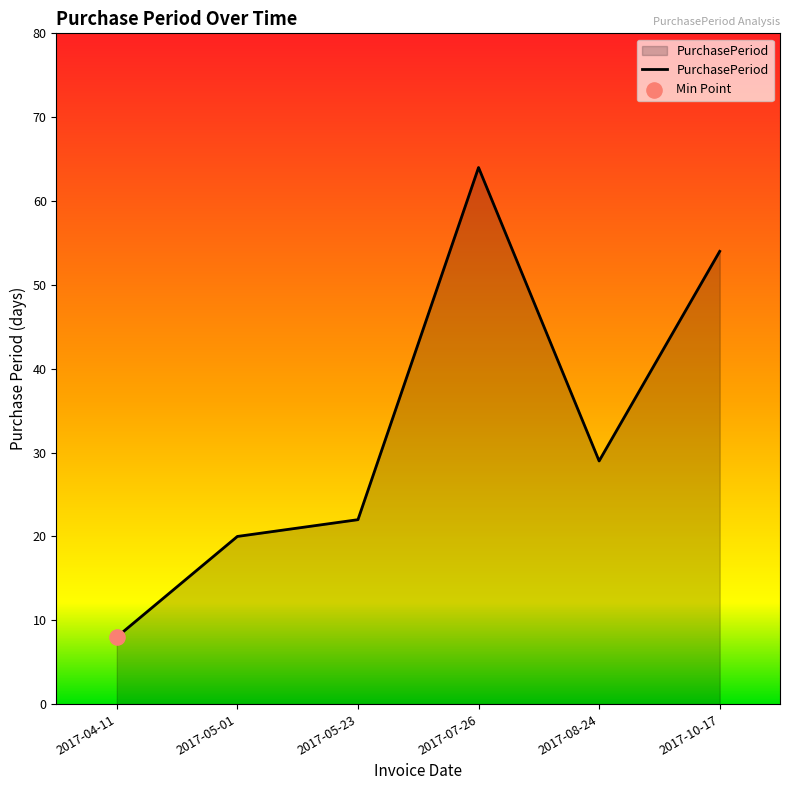

What is the ratio of the value at 2017-10-17 to the value at 2017-08-24?

1.9